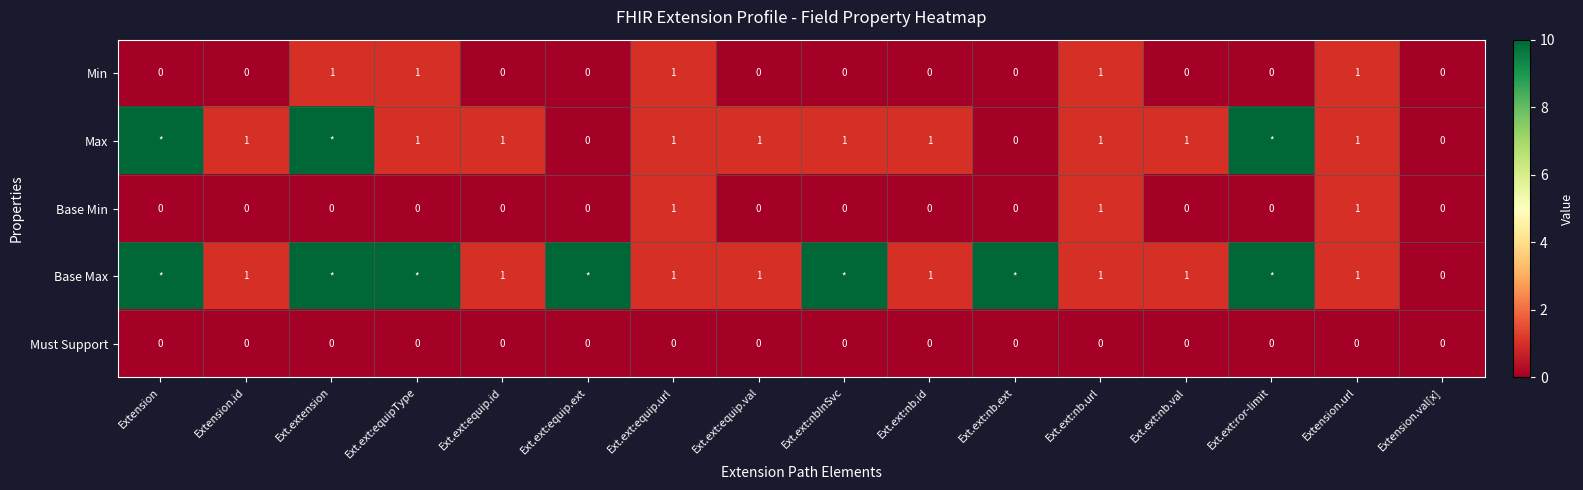

What is the difference between the second highest and second lowest values in the Min series?

1